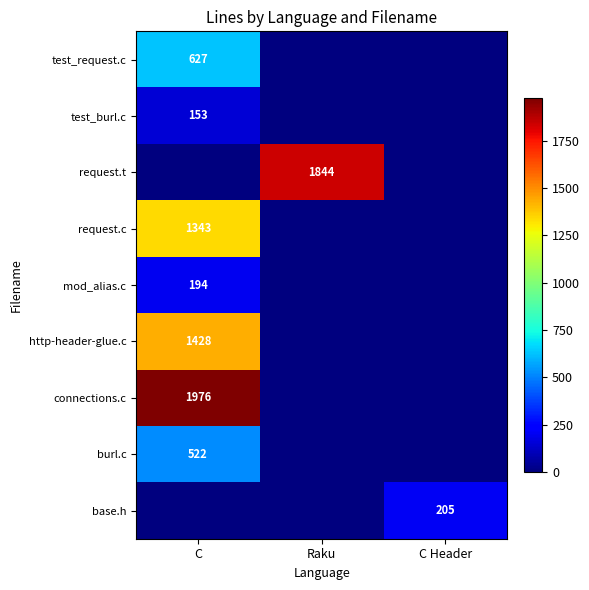

The request.t series shows 981 at Raku. True or false?

False